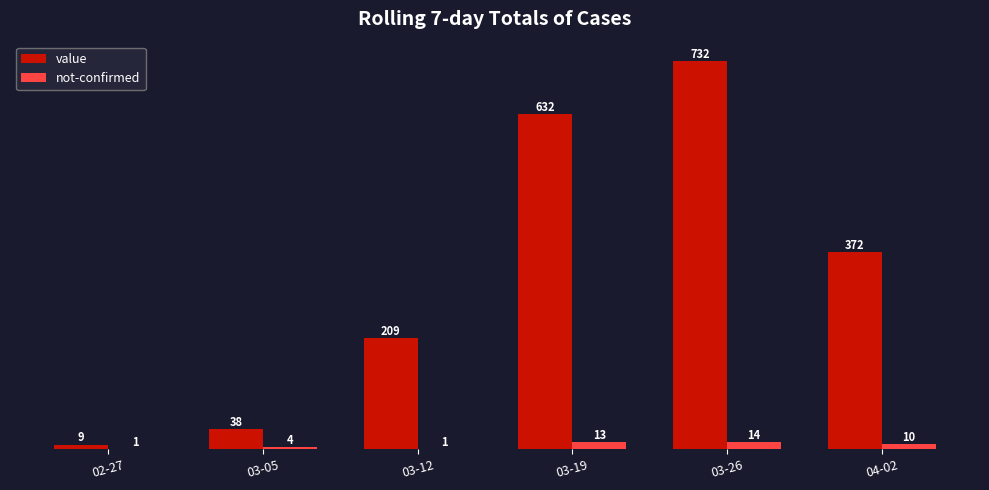

The not-confirmed series shows 13 at 03-19. True or false?

True